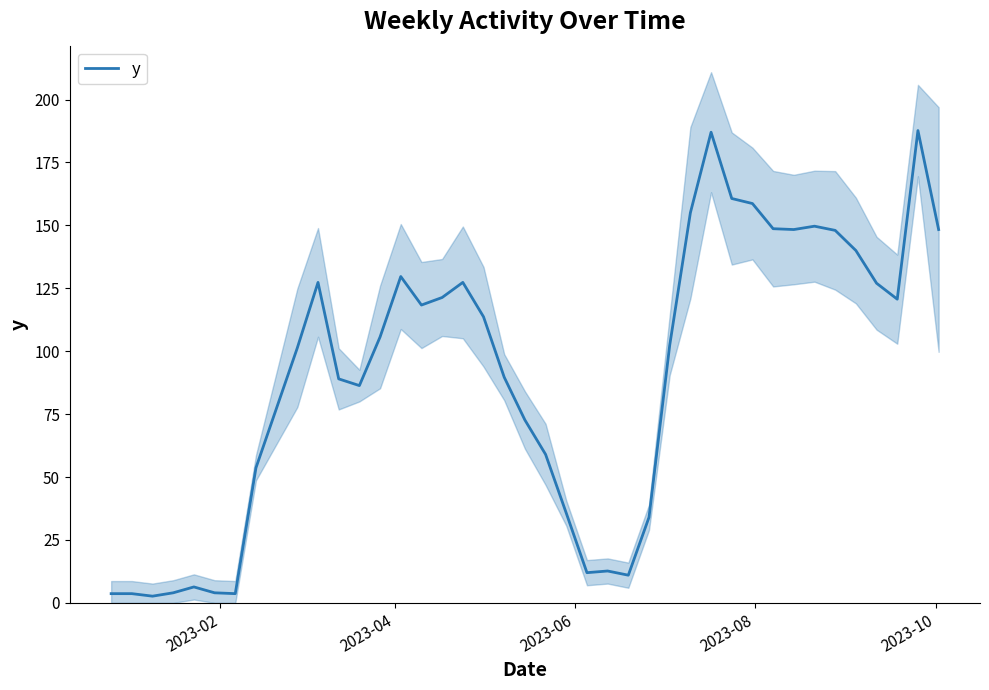

Count the number of values greater than 105.

20